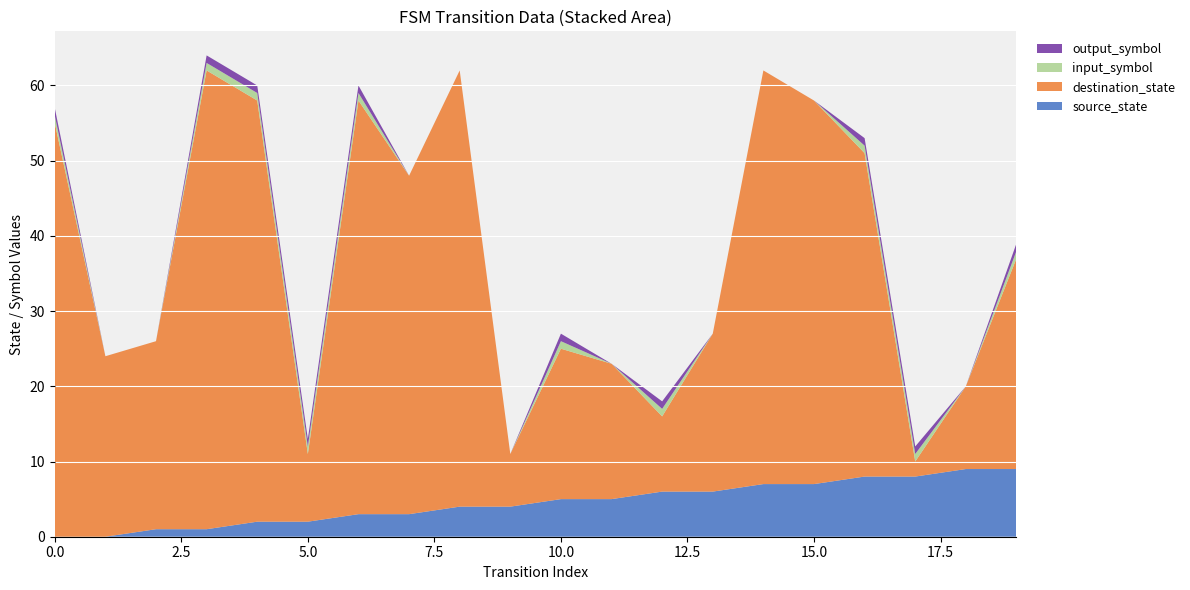

Reading left to right, extract all data points from this chart.

source_state: 0	0	1	1	2	2	3	3	4	4	5	5	6	6	7	7	8	8	9	9
destination_state: 55	24	25	61	56	9	55	45	58	7	20	18	10	21	55	51	43	2	11	28
input_symbol: 1	0	0	1	1	1	1	0	0	0	1	0	1	0	0	0	1	1	0	1
output_symbol: 1	0	0	1	1	1	1	0	0	0	1	0	1	0	0	0	1	1	0	1